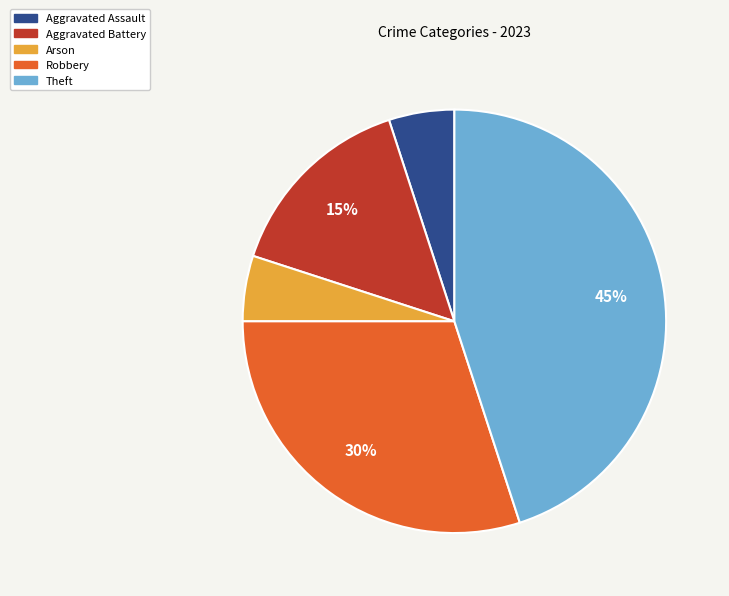

What is the ratio of the value at Arson to the value at Theft?

0.1